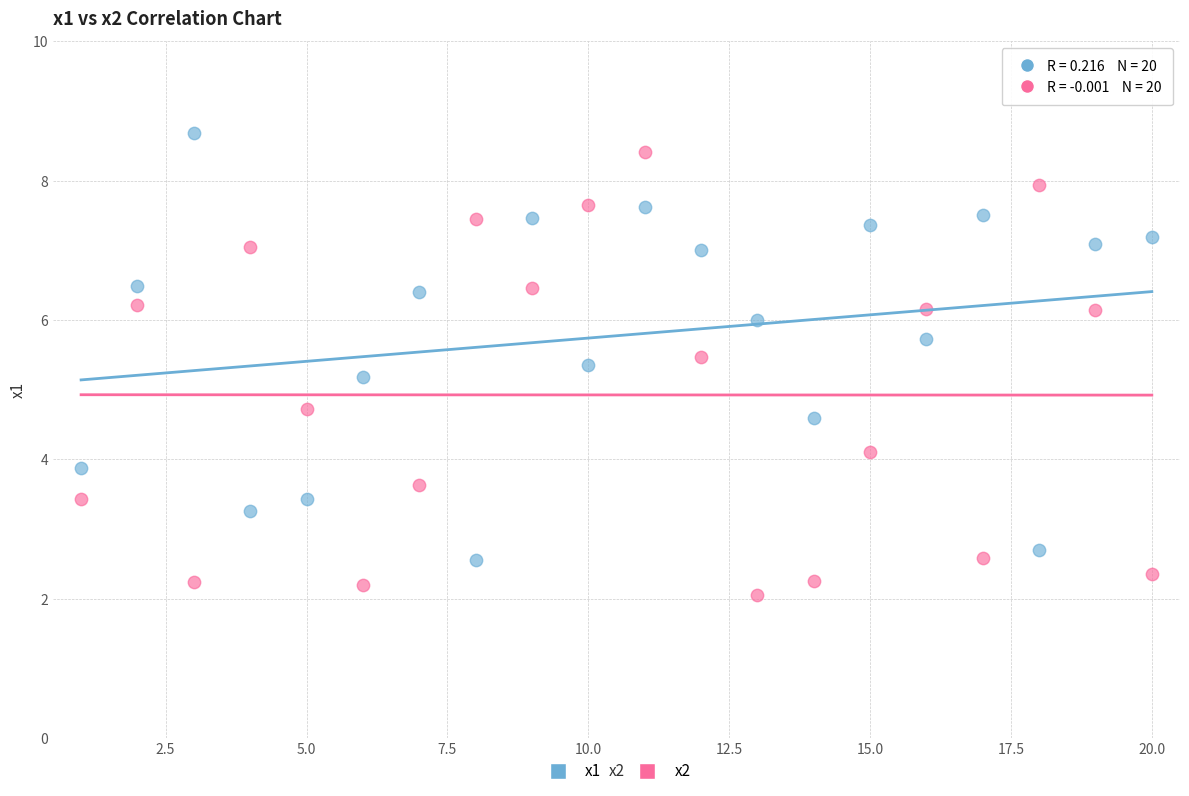

Which series contains the lowest Y value?

x2